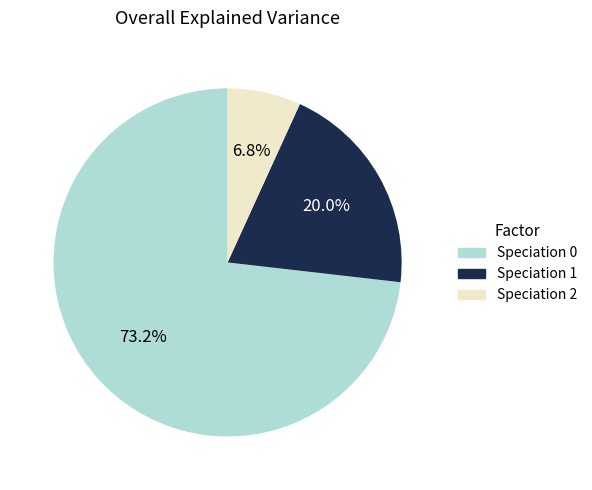

Is Speciation 2 the majority of the pie?

No